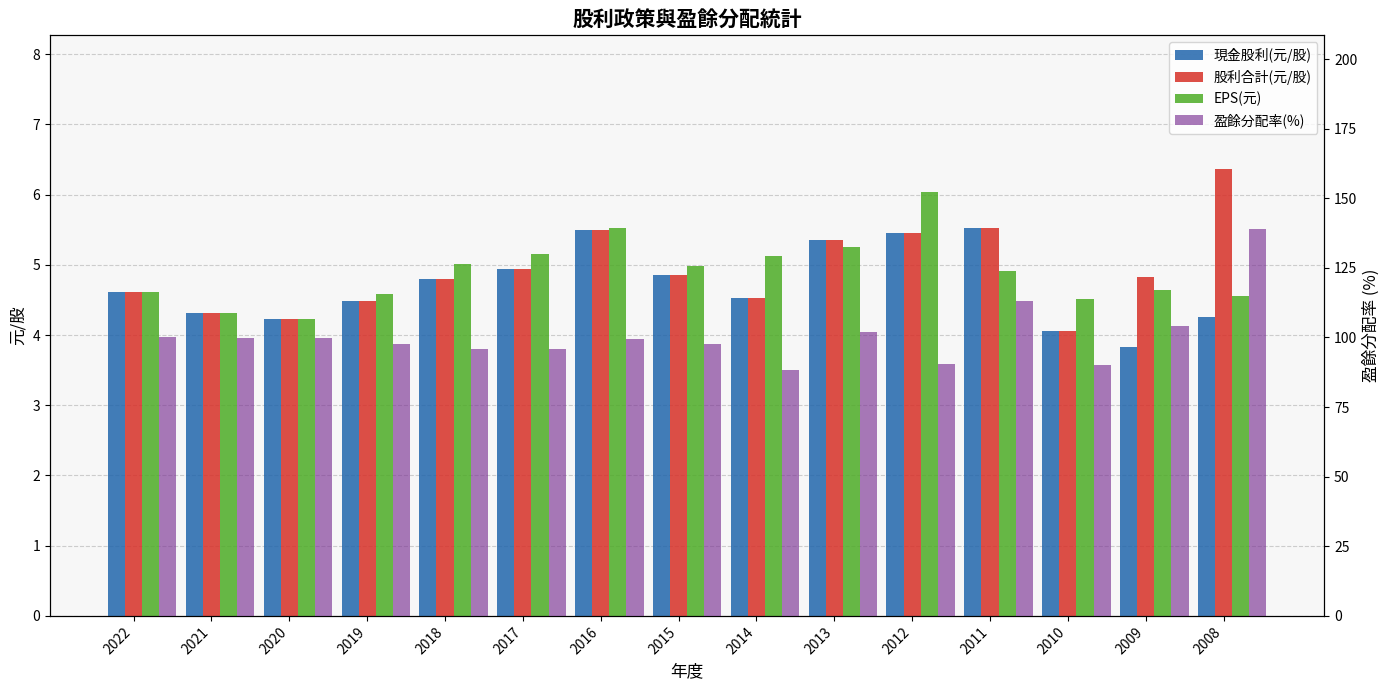

Which category has the lowest value in the EPS(元) series?

2020